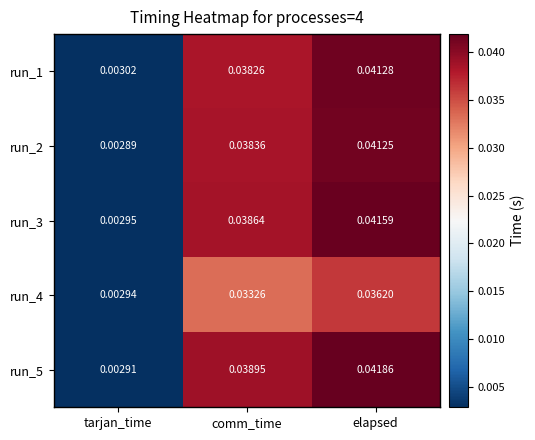

Rank the series by their maximum value, from highest to lowest.

run_5, run_3, run_1, run_2, run_4